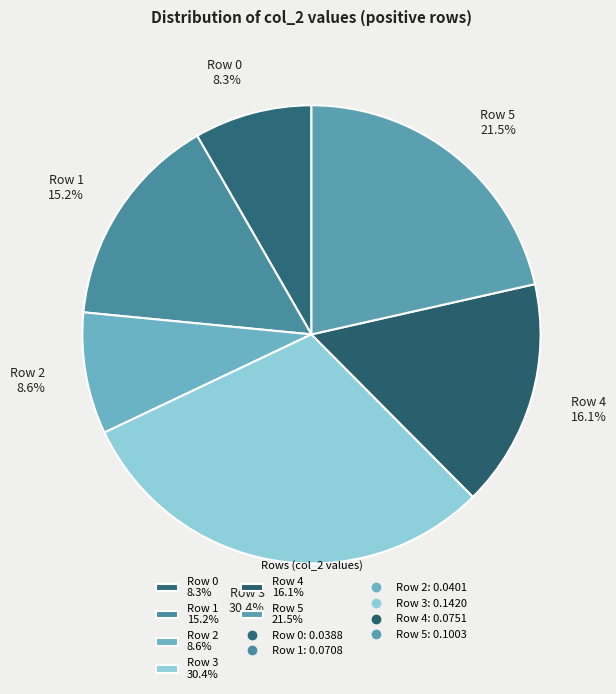

To the nearest percent, what is the combined percentage of Row 0 and Row 3?

39%